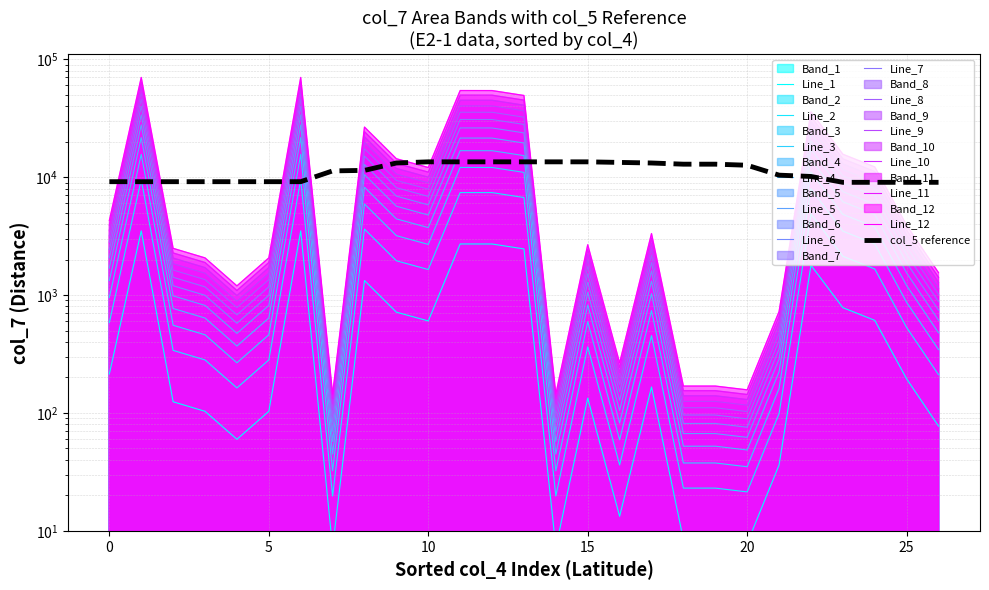

True or false: col_6_E2-1 and col_7_E2-1 cross at least once.

False